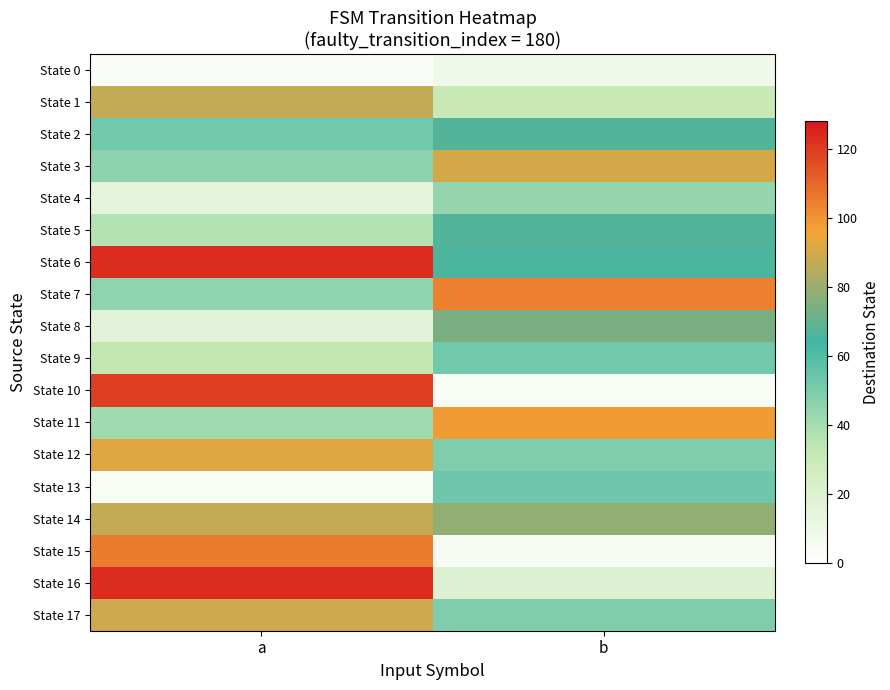

At which category is the sum across all series the highest?

a